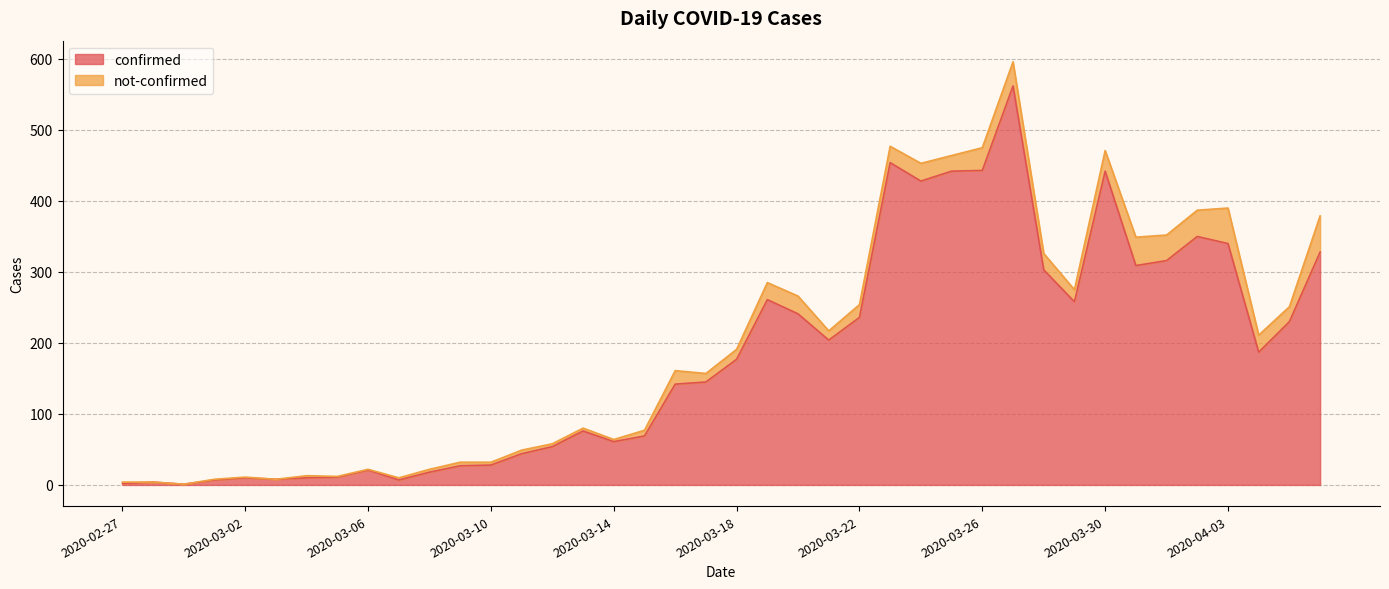

List the labels in order of value, smallest first.

2020-02-29, 2020-02-27, 2020-02-28, 2020-03-01, 2020-03-07, 2020-03-03, 2020-03-02, 2020-03-04, 2020-03-05, 2020-03-08, 2020-03-06, 2020-03-09, 2020-03-10, 2020-03-11, 2020-03-12, 2020-03-14, 2020-03-15, 2020-03-13, 2020-03-16, 2020-03-17, 2020-03-18, 2020-04-04, 2020-03-21, 2020-04-05, 2020-03-22, 2020-03-20, 2020-03-29, 2020-03-19, 2020-03-28, 2020-03-31, 2020-04-01, 2020-04-06, 2020-04-03, 2020-04-02, 2020-03-24, 2020-03-25, 2020-03-30, 2020-03-26, 2020-03-23, 2020-03-27